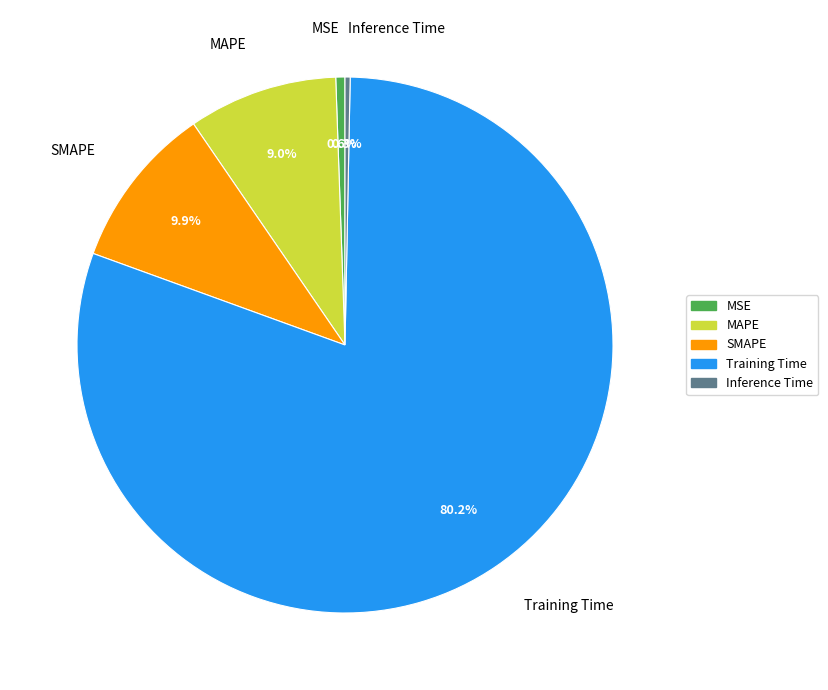

To the nearest percent, what is the average slice percentage?

20%